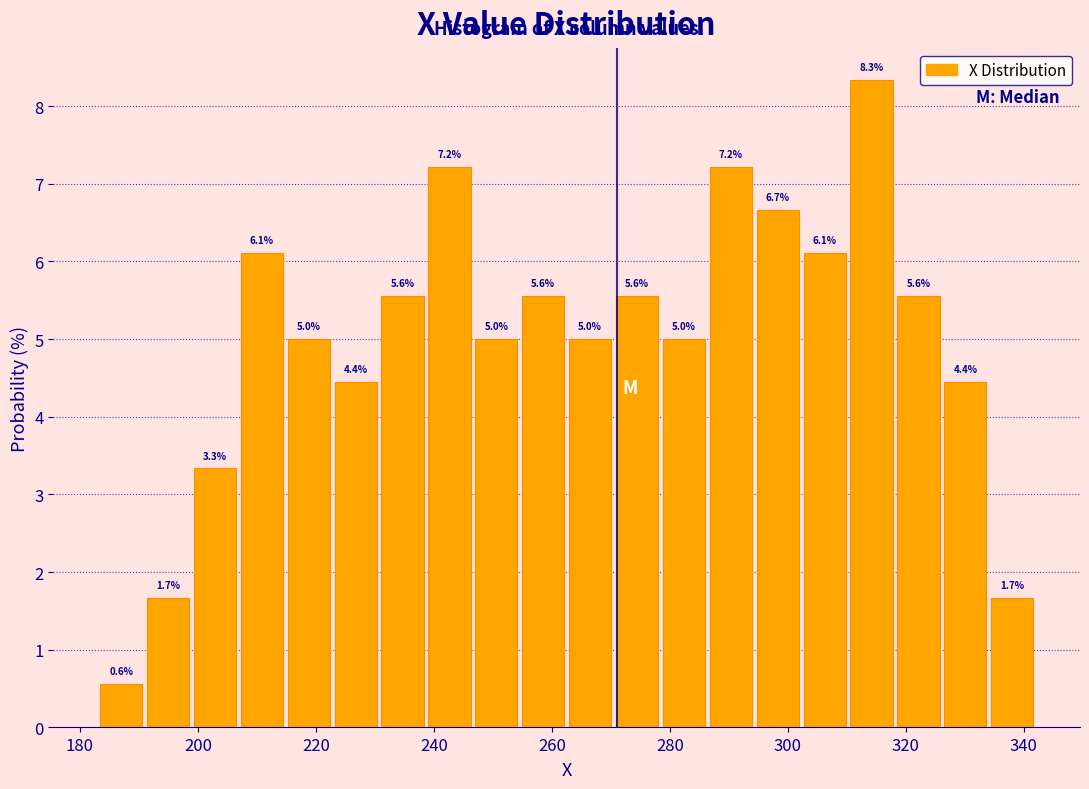

Read against the x-axis, roughly where is the centre of the tallest bar?

314